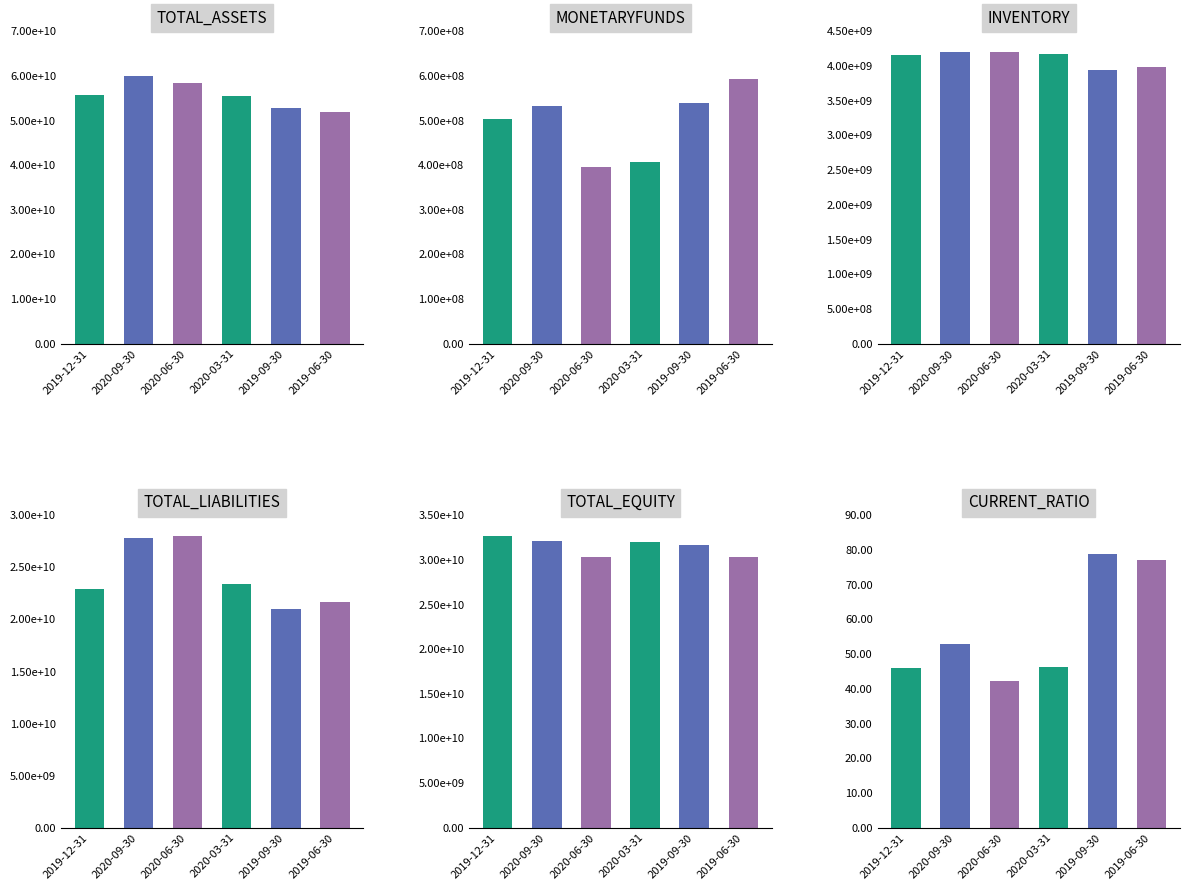

Reading left to right, what are all the values shown in this chart?

TOTAL_ASSETS: 55625048624.8	59898171218.3	58378917728.5	55407058985.0	52779689441.0	52020165800.0
MONETARYFUNDS: 503443740.4	532433141.4	396394765.0	406563177.8	539125063.0	593149364.0
INVENTORY: 4164567305.1	4196963237.7	4205525438.2	4169794614.5	3938382530.0	3985171081.0
TOTAL_LIABILITIES: 22942211489.3	27822358417.9	28064667594.3	23400383403.2	21051291282.0	21638703575.0
TOTAL_EQUITY: 32682837135.5	32075812800.4	30314250134.2	32006675581.8	31728398159.0	30381462225.0
CURRENT_RATIO: 45.9	52.9	42.2	46.3	78.8	77.0